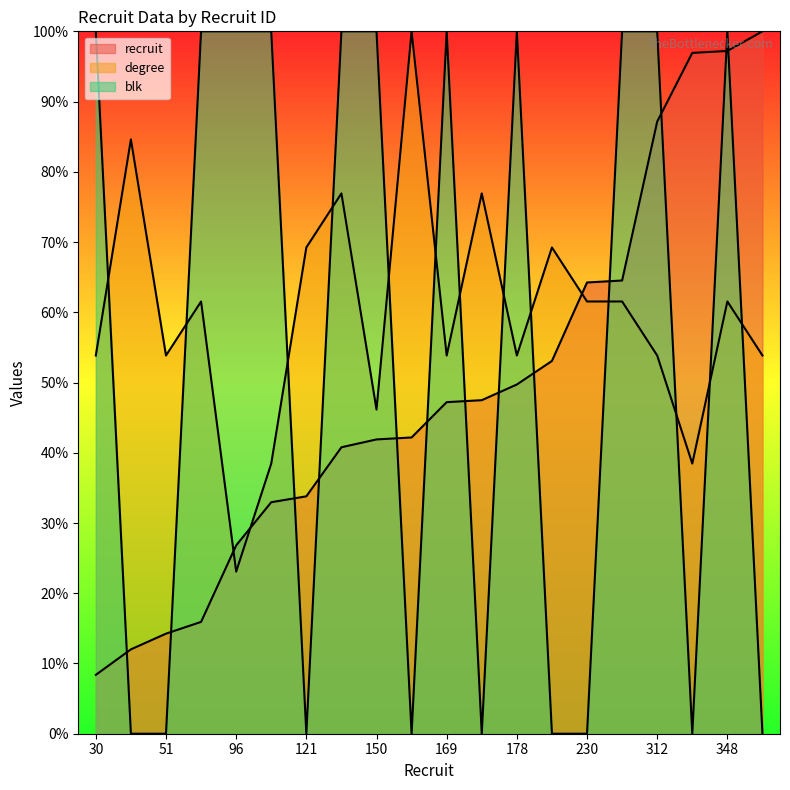

What are all the series names shown in the legend?

recruit, degree, blk